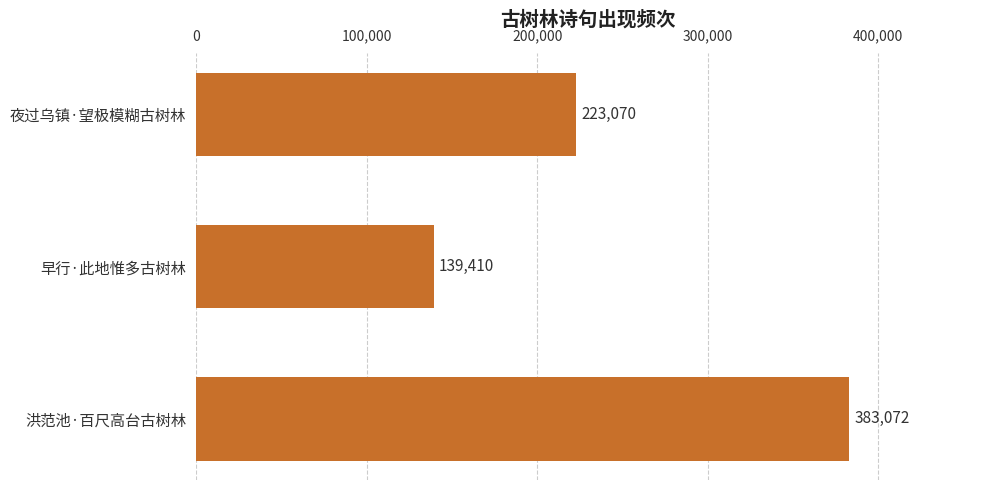

At which category does the chart reach its peak across all series?

洪范池·百尺高台古树林